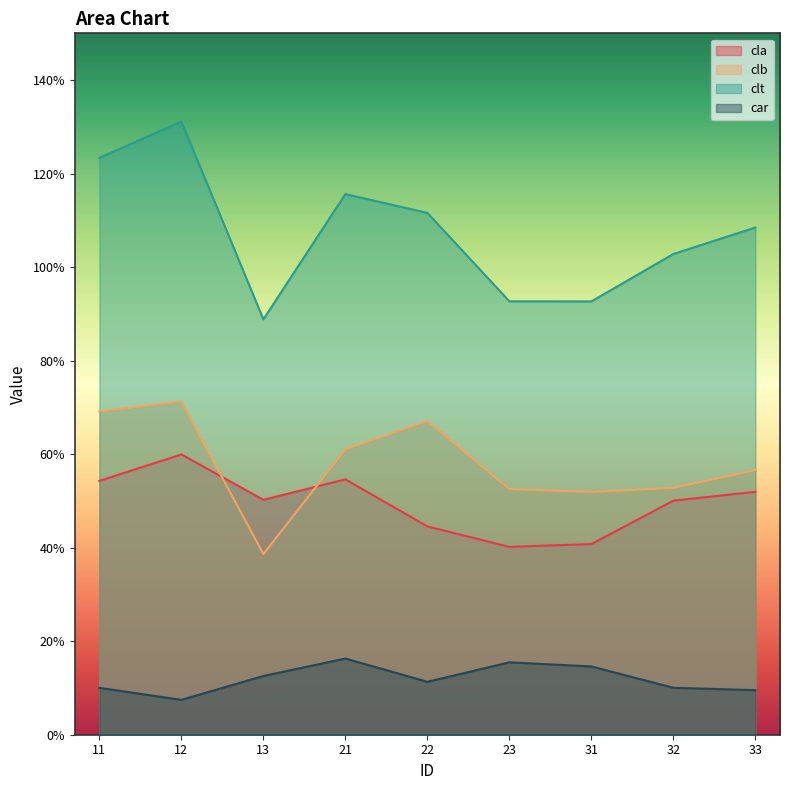

At 12, list the series in order from largest to smallest.

clt, clb, cla, car